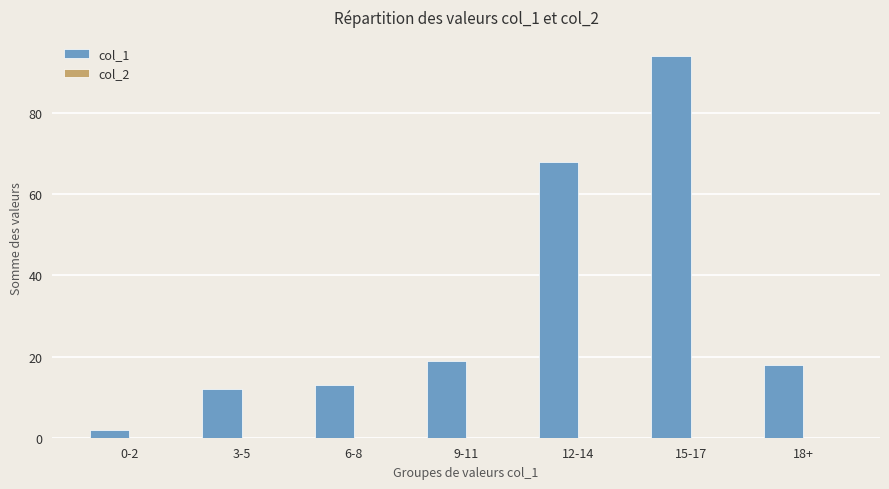

Is it true that the value at 12-14 is 68?

True